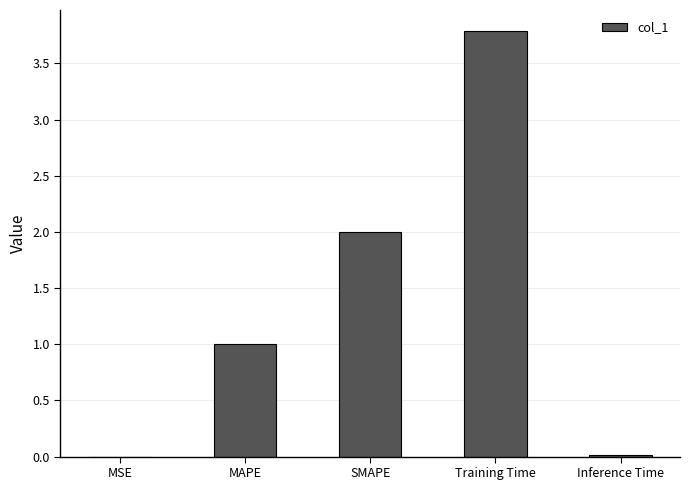

What is the average value?

1.4